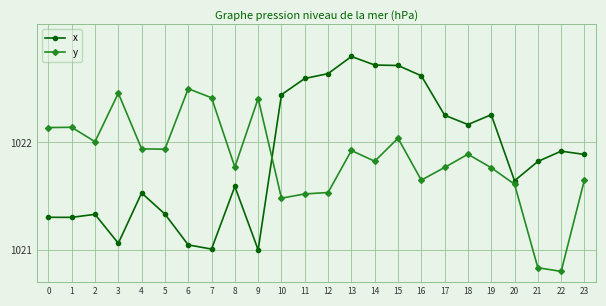

What is the total value across all series at 13?

2044.7